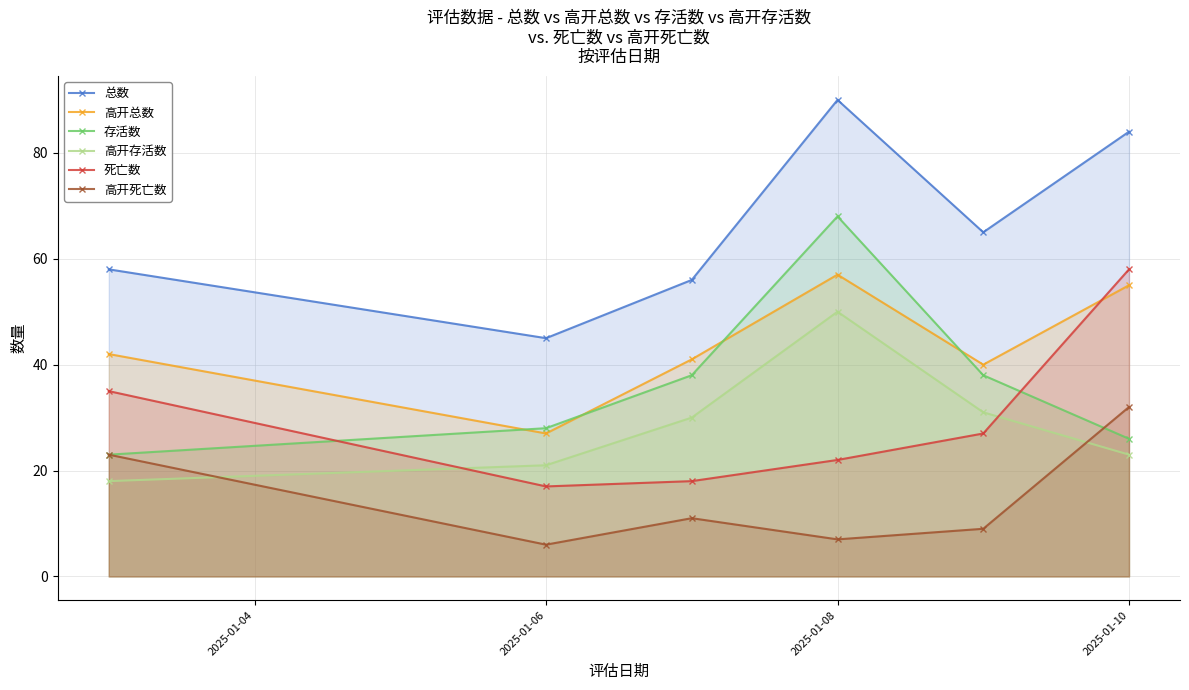

How many lines are shown in the chart?

6